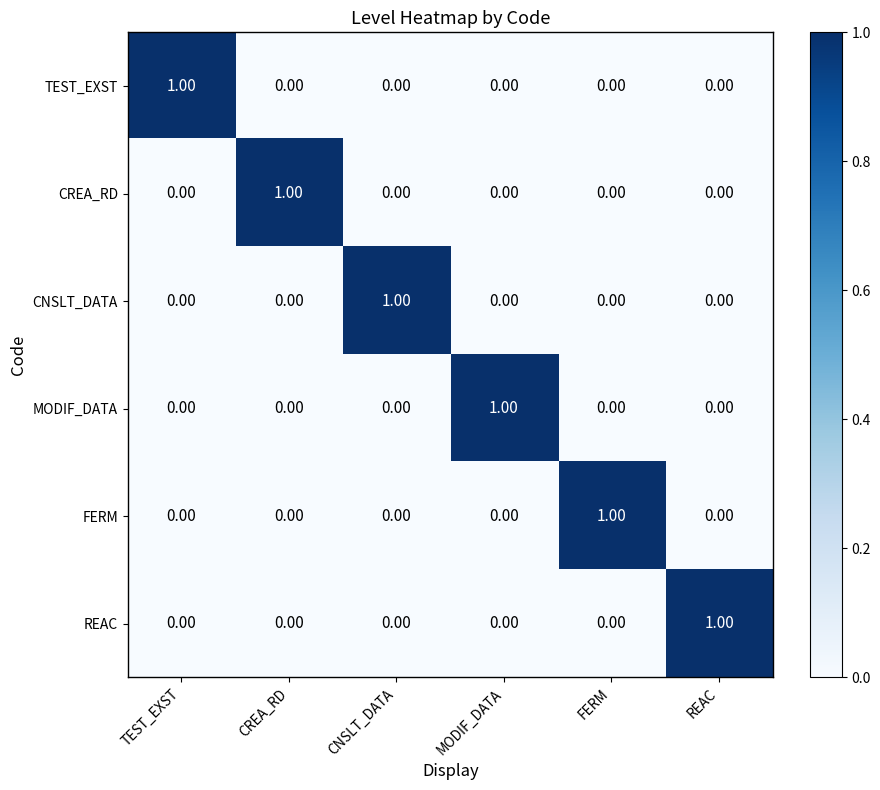

At how many categories does at least one series exceed 0?

6